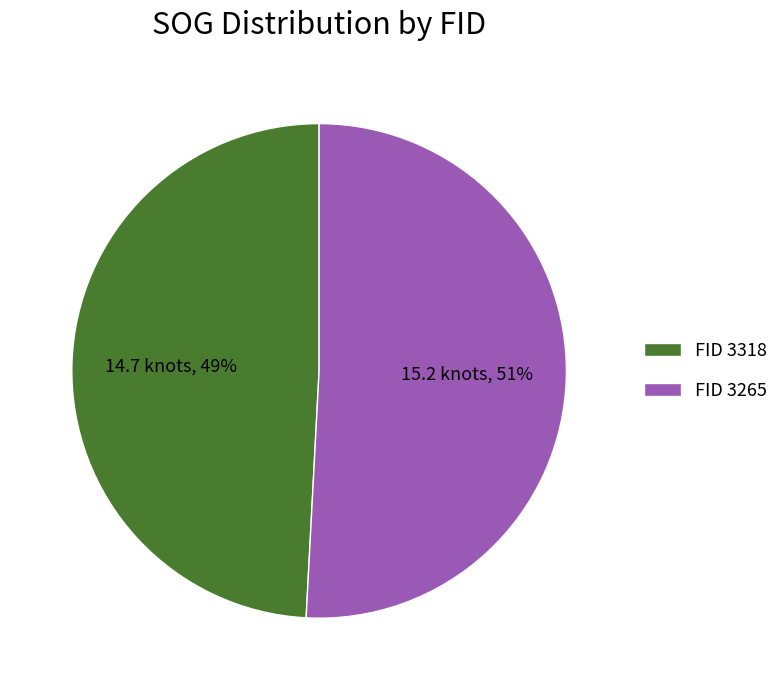

What is the ratio of the value at FID 3265 to the value at FID 3318?

1.0